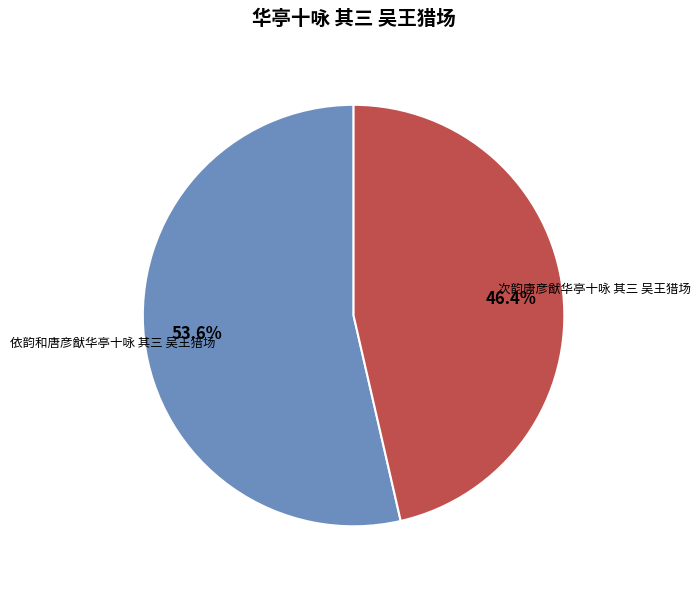

What is the ratio of the value at 依韵和唐彦猷华亭十咏 其三 吴王猎场 to the value at 次韵唐彦猷华亭十咏 其三 吴王猎场?

1.2